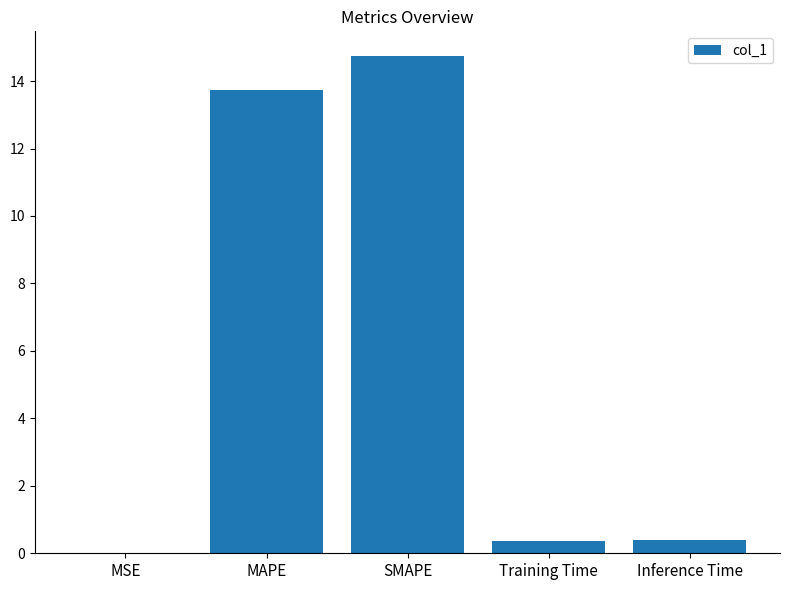

The chart shows a value of 23.3 at MAPE. True or false?

False